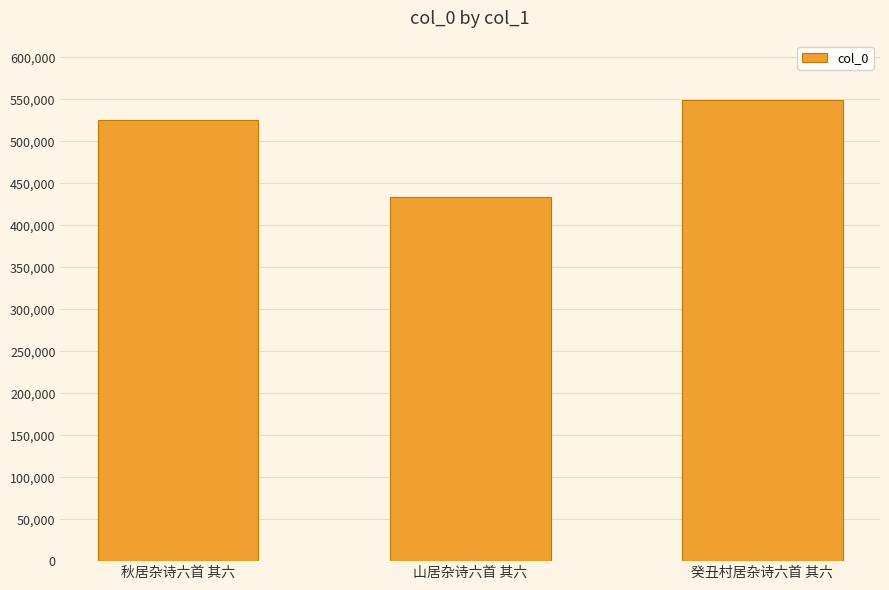

Reading left to right, list all the values displayed in this chart.

秋居杂诗六首 其六=525963	山居杂诗六首 其六=433896	癸丑村居杂诗六首 其六=549245